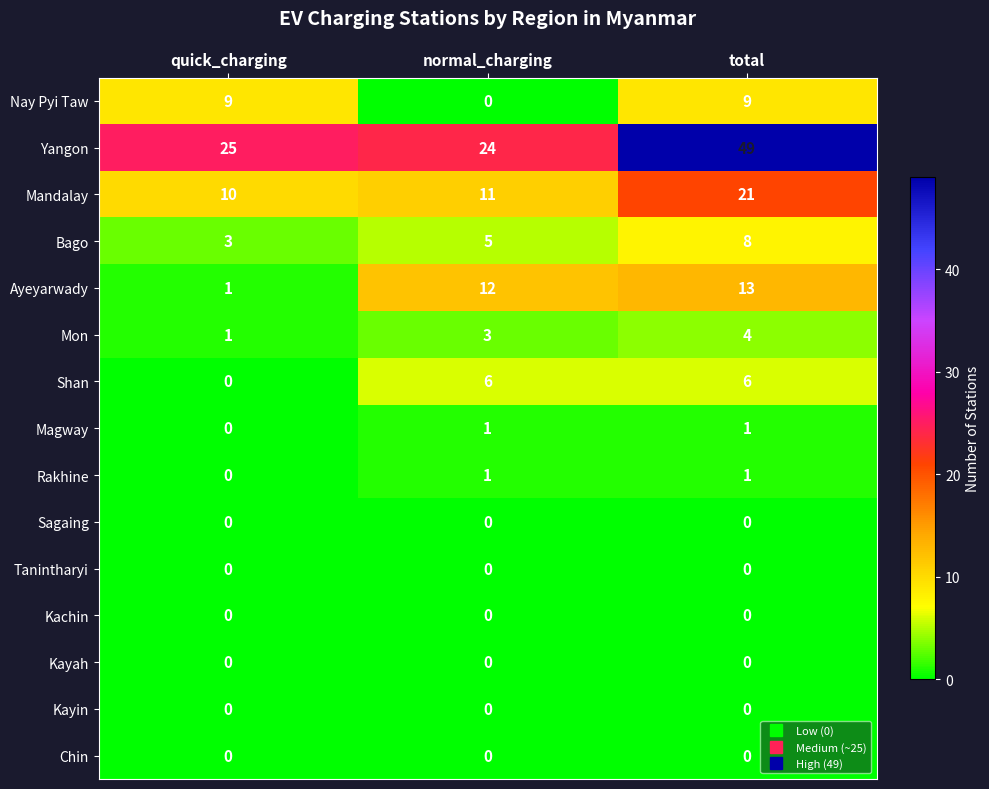

What is the average value of the Shan series?

4